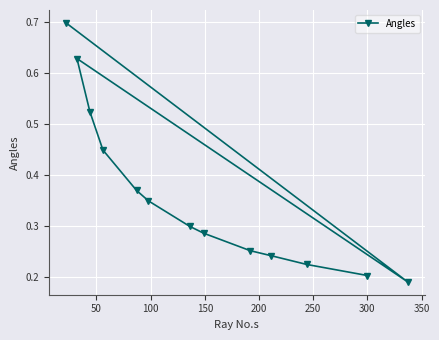

Count the values in the range 0 to 1.

13